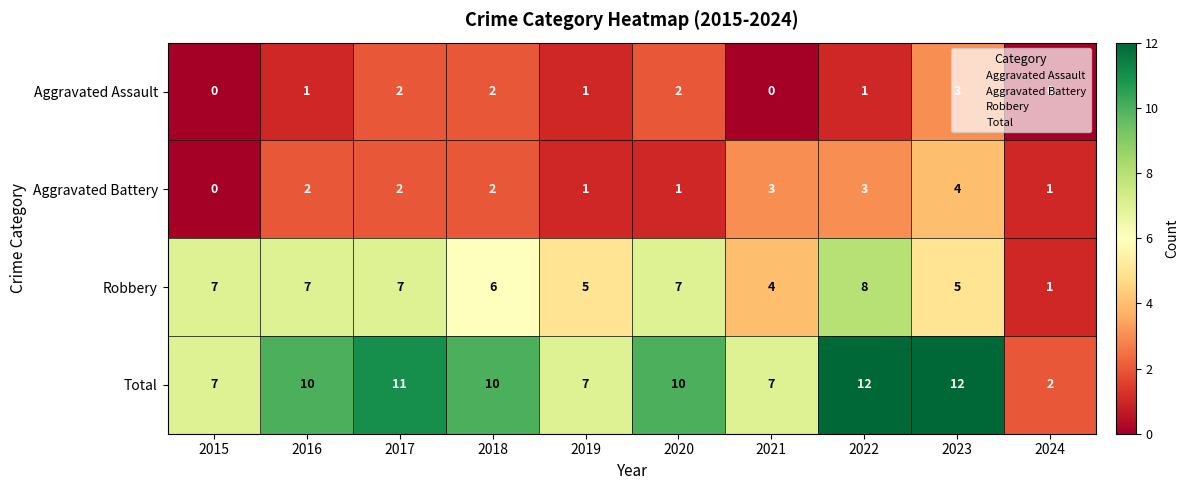

Which series has the largest range (max minus min)?

Total